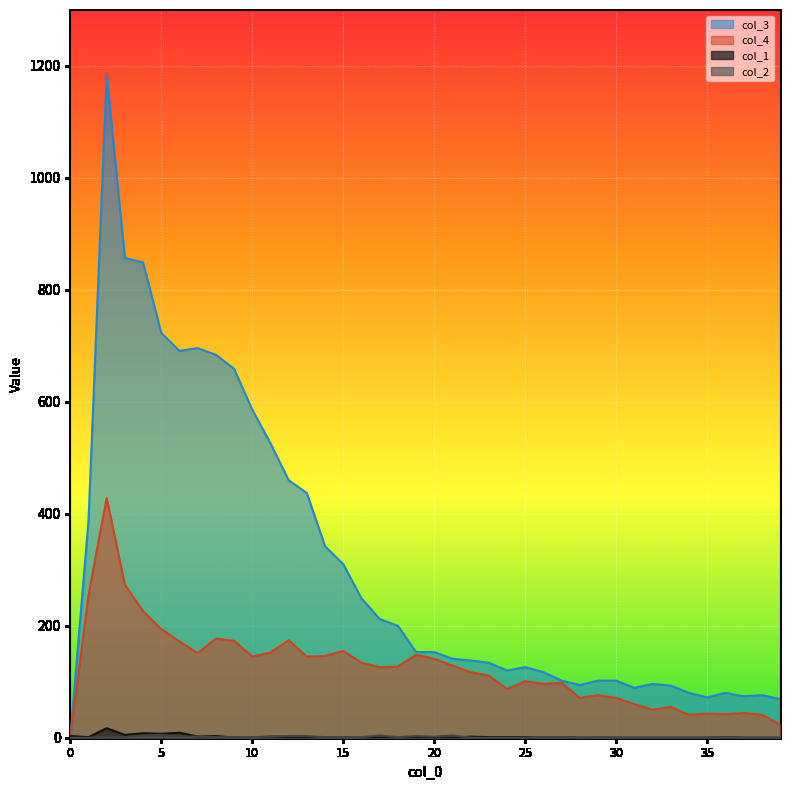

Does the chart display data point markers on the line(s)?

No